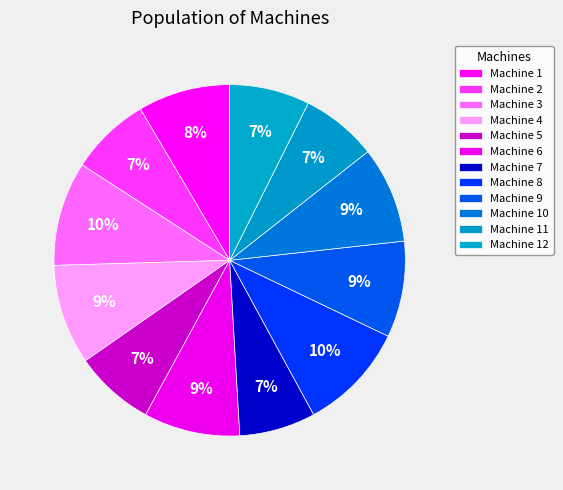

Count the number of slices in the pie.

12